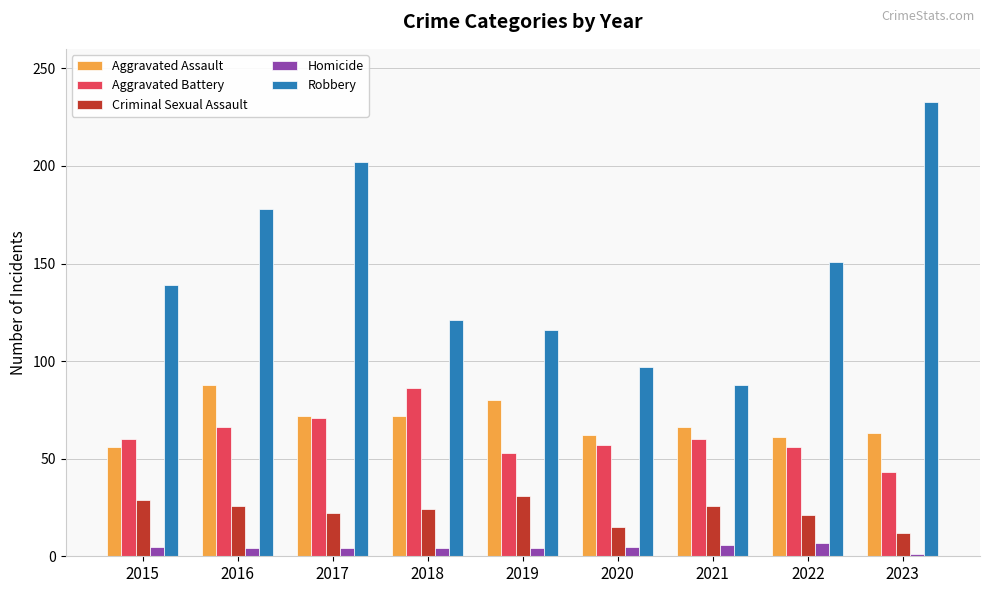

The Aggravated Battery series shows 102 at 2017. True or false?

False